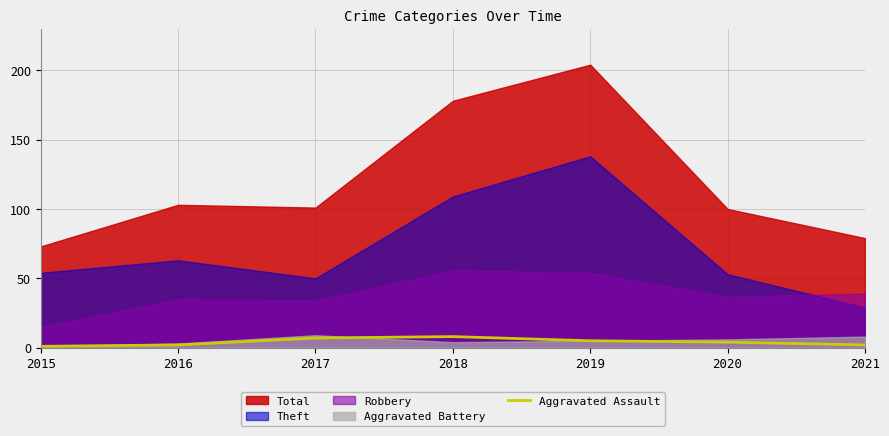

How many lines are shown in the chart?

1